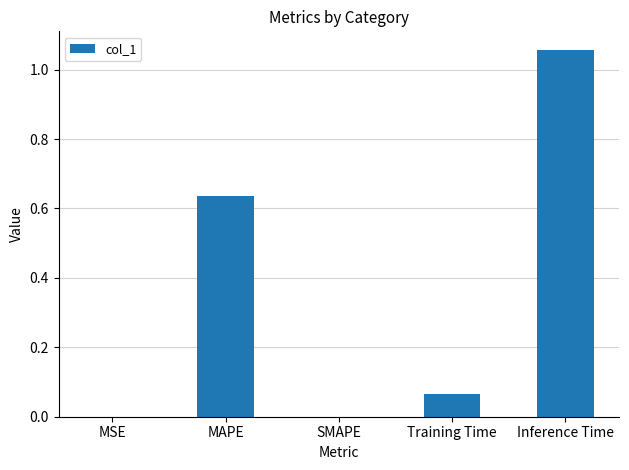

Which category has the highest value across all series?

Inference Time